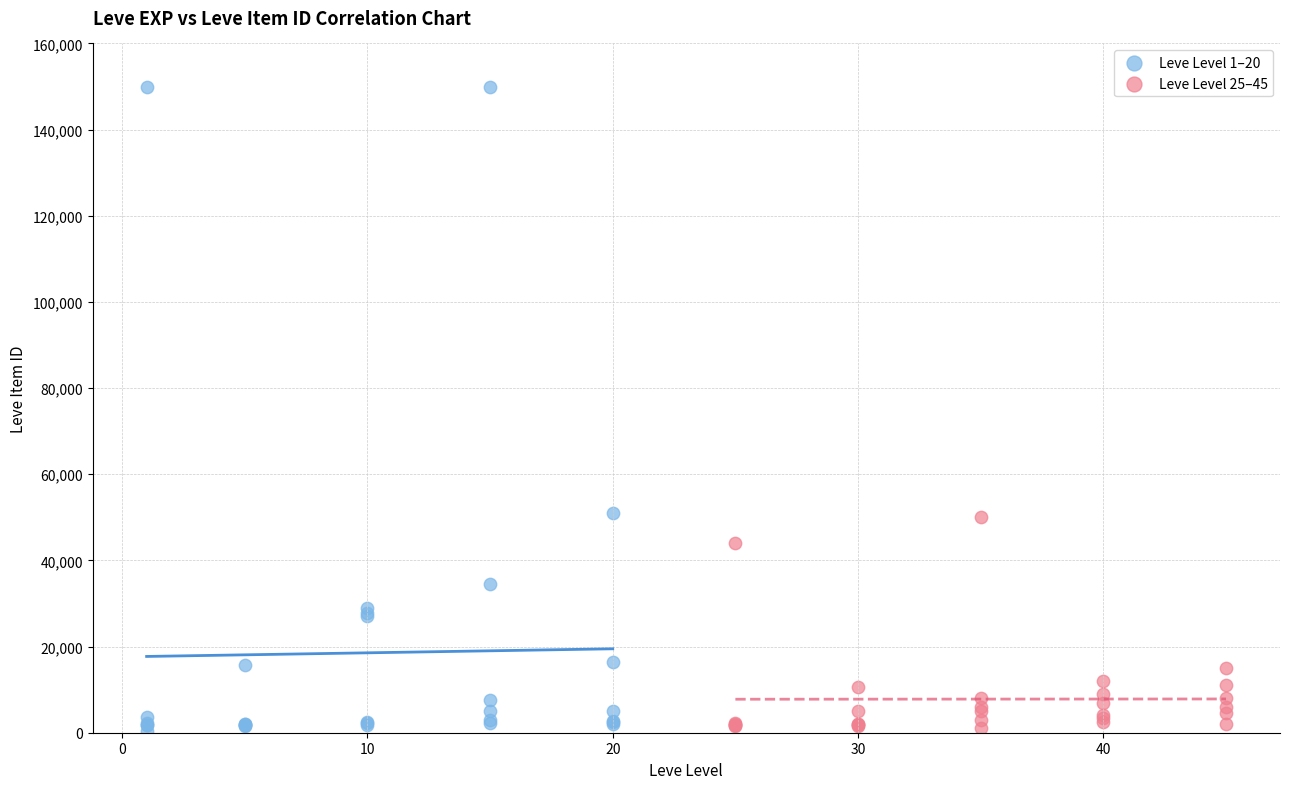

Which series has the widest spread of Y values?

Leve Level 1–20